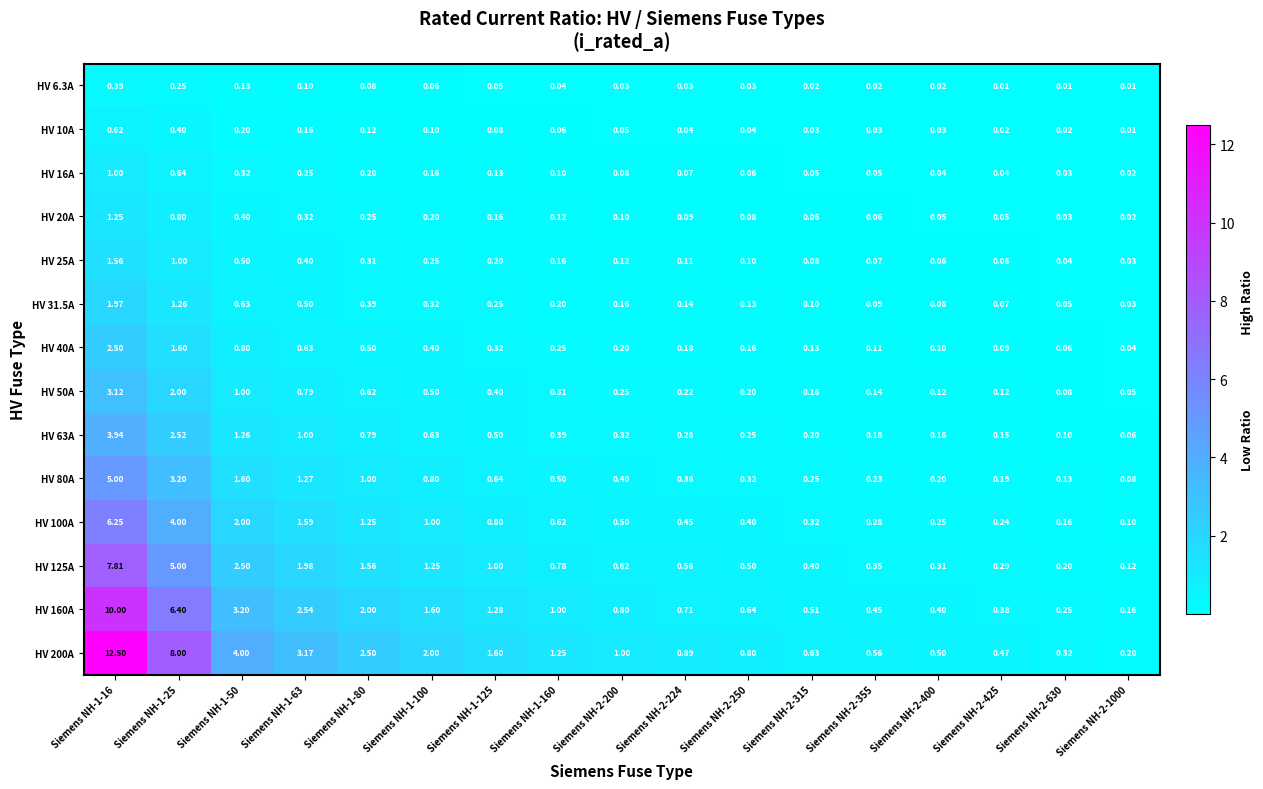

Is the value of HV 31.5A at Siemens NH-2-224 greater than the value of HV 100A at Siemens NH-1-125?

No